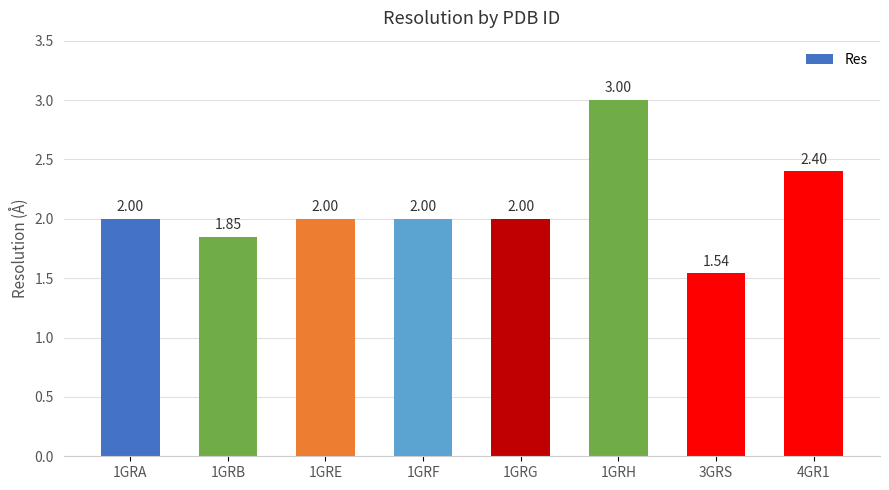

True or false: the data shows 2.0 at 1GRE.

True